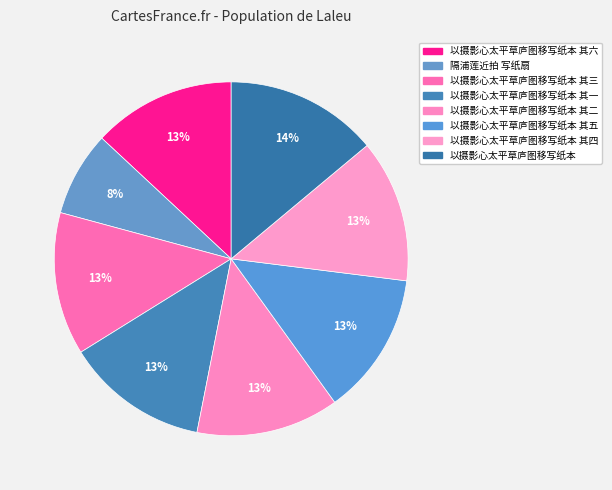

How many segments does this pie chart have?

8